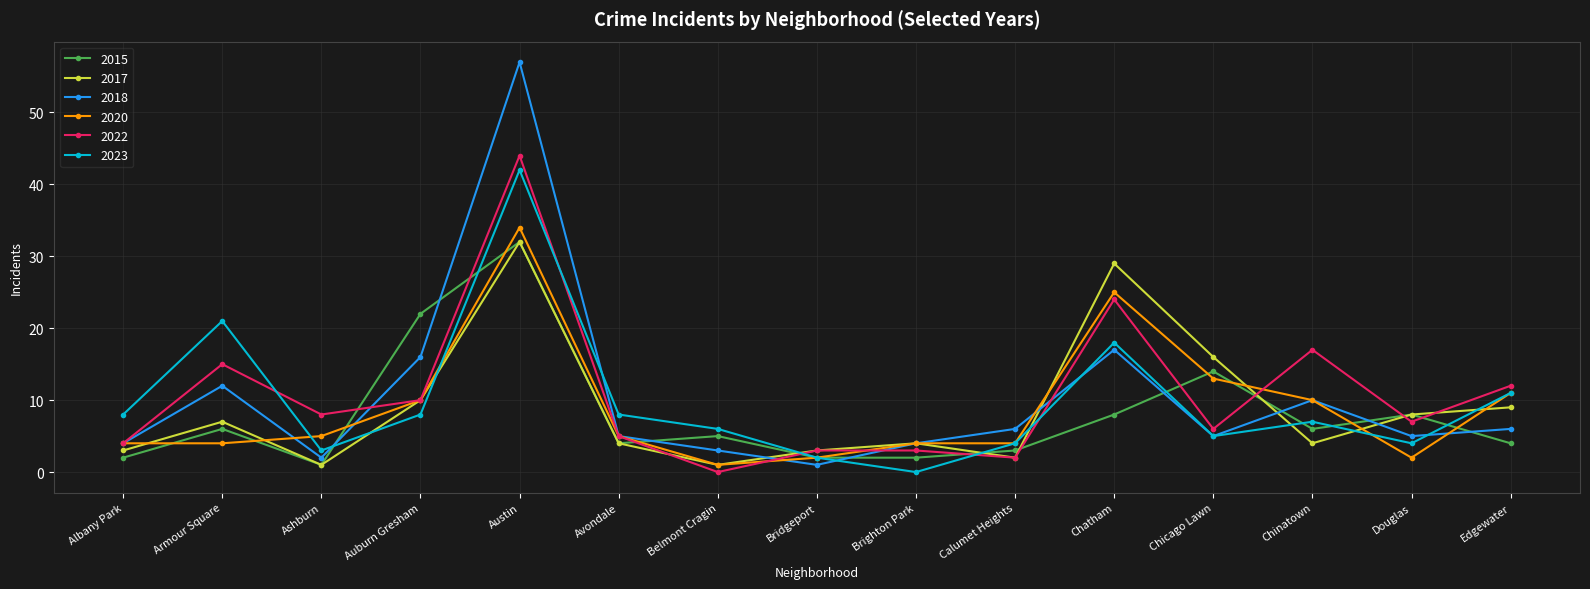

At which label is 2023 closest to 21?

Armour Square